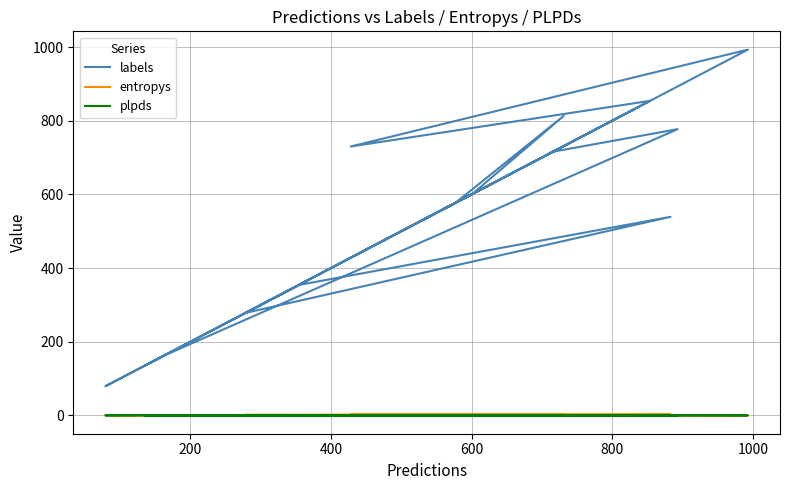

What is the highest value of the entropys series?

3.4